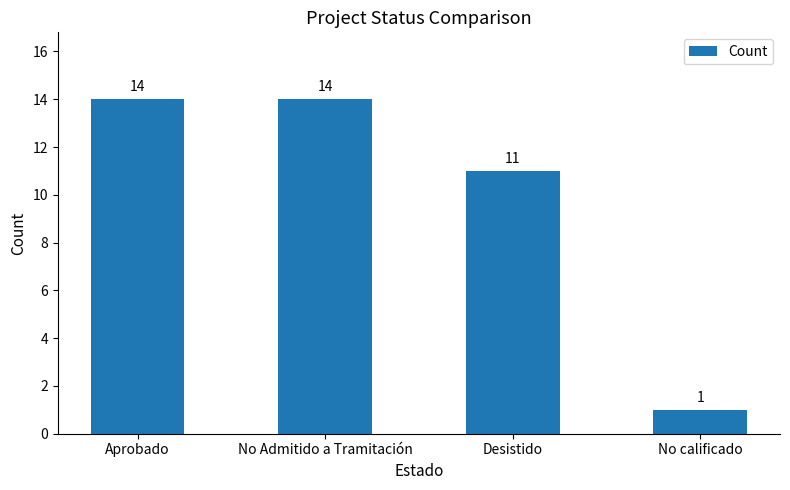

What position from the left is No Admitido a Tramitación?

2